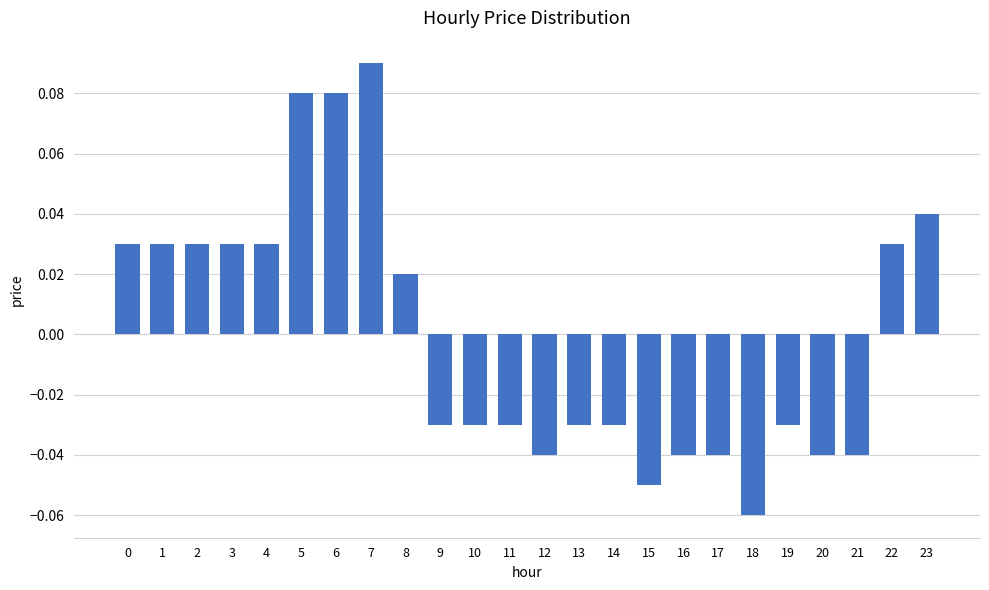

True or false: the data shows 0.1 at 23.

False